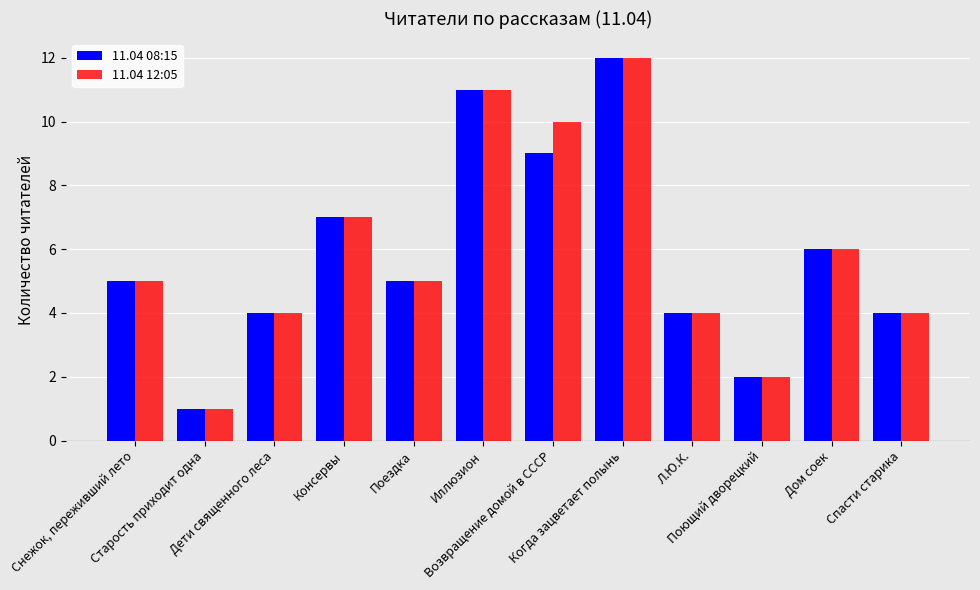

Reading left to right, extract all data points from this chart.

11.04 08:15: 5	1	4	7	5	11	9	12	4	2	6	4
11.04 12:05: 5	1	4	7	5	11	10	12	4	2	6	4